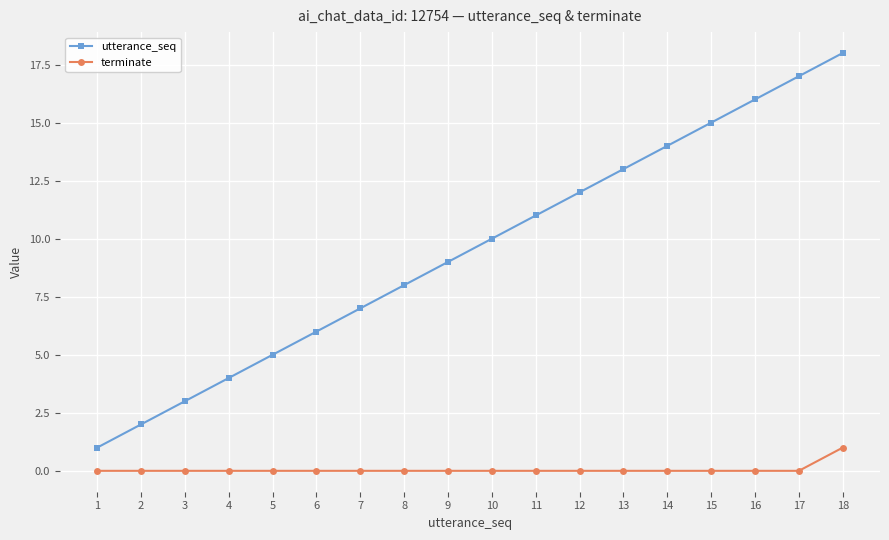

List the series in order of their peak value, lowest first.

terminate, utterance_seq